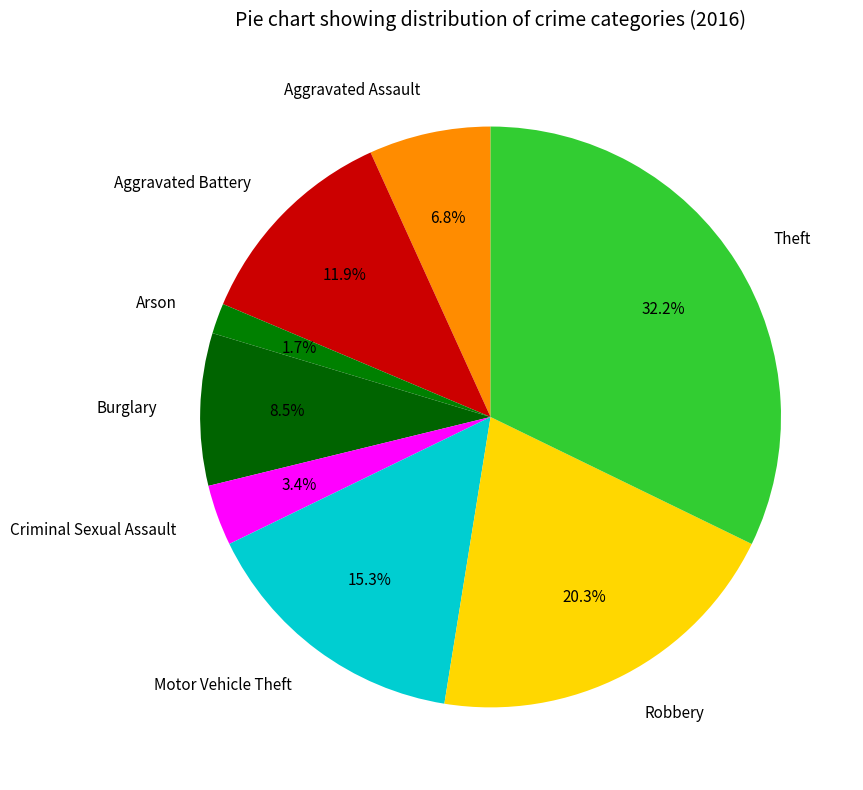

To the nearest percent, what percentage of the pie is Aggravated Assault?

7%